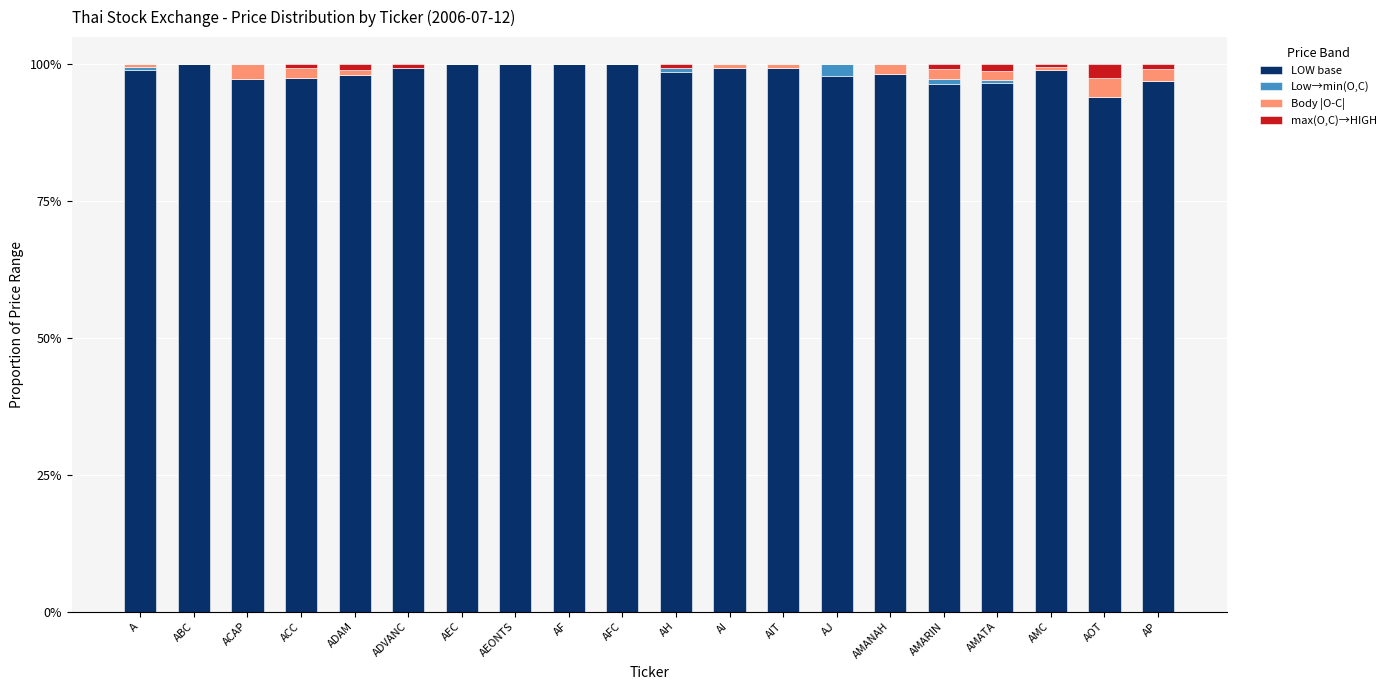

The value of LOW base at ACC is 45.5. True or false?

False